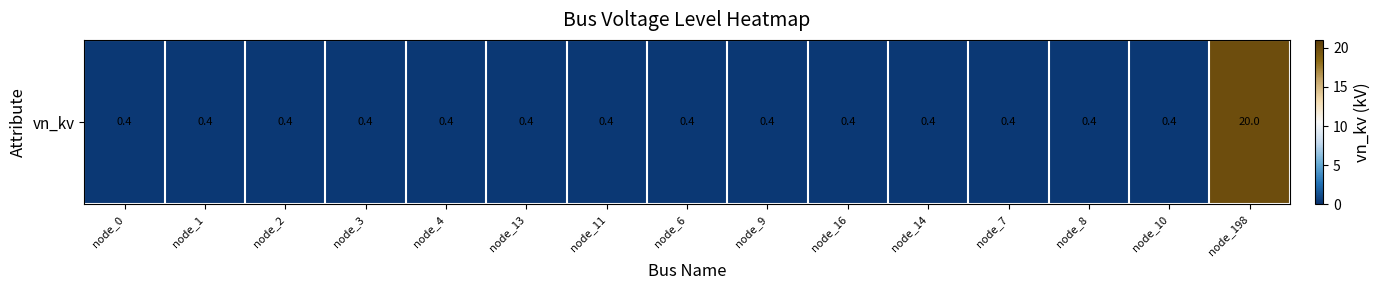

What is the difference between the maximum and second lowest values?

19.6